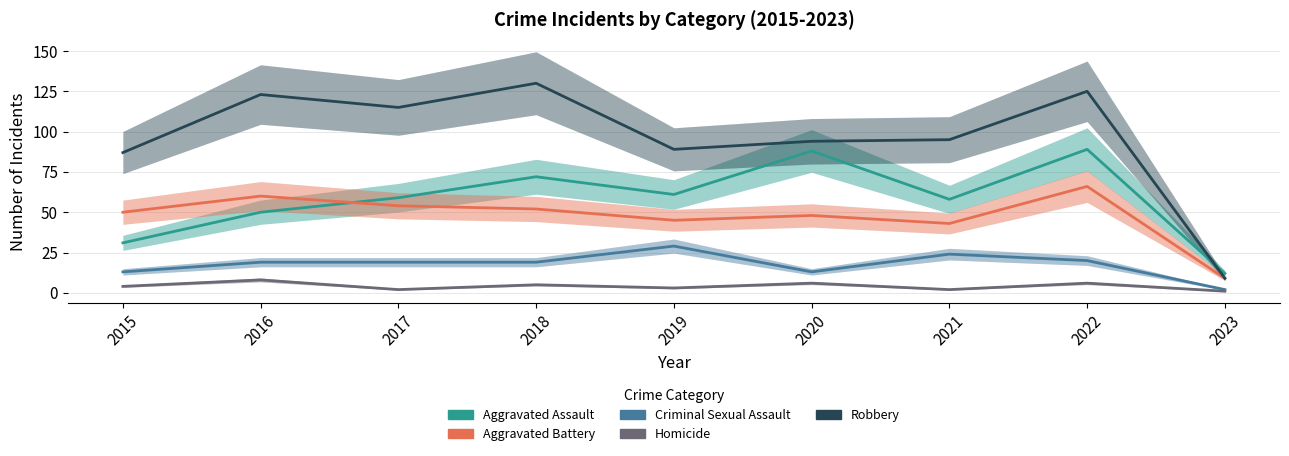

Reading right to left, transcribe all the data shown in this chart.

Aggravated Assault: 12	89	58	88	61	72	59	50	31
Aggravated Battery: 9	66	43	48	45	52	54	60	50
Criminal Sexual Assault: 2	20	24	13	29	19	19	19	13
Homicide: 1	6	2	6	3	5	2	8	4
Robbery: 9	125	95	94	89	130	115	123	87